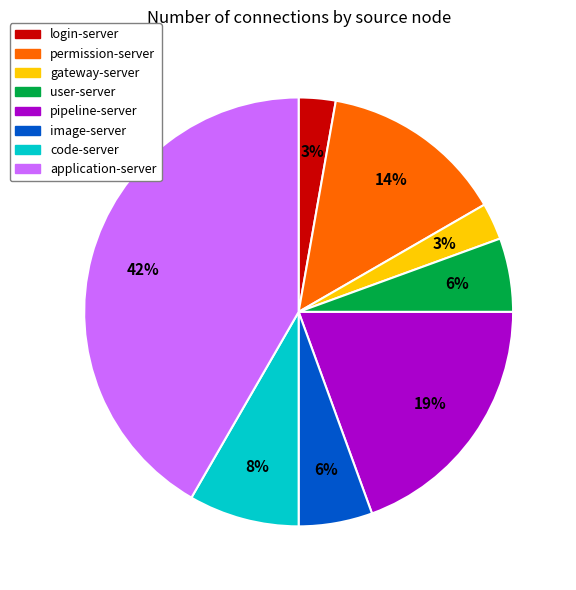

To the nearest percent, what is the average slice percentage?

12%